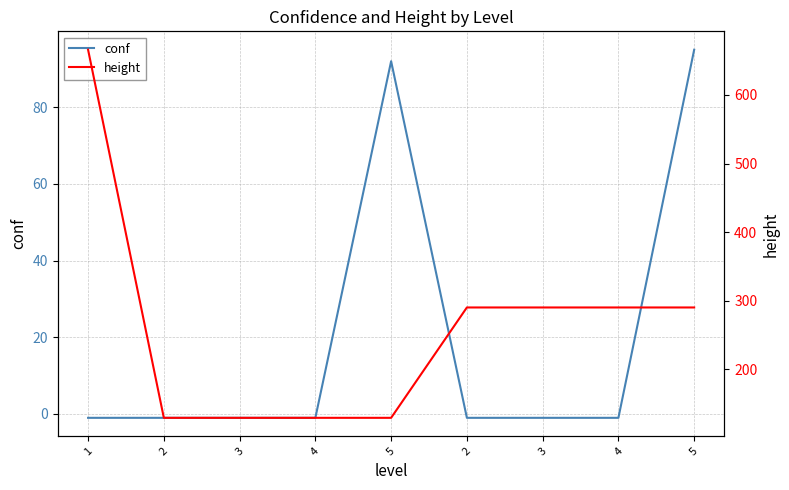

What is the difference between the maximum and minimum values in the height series?

537.0